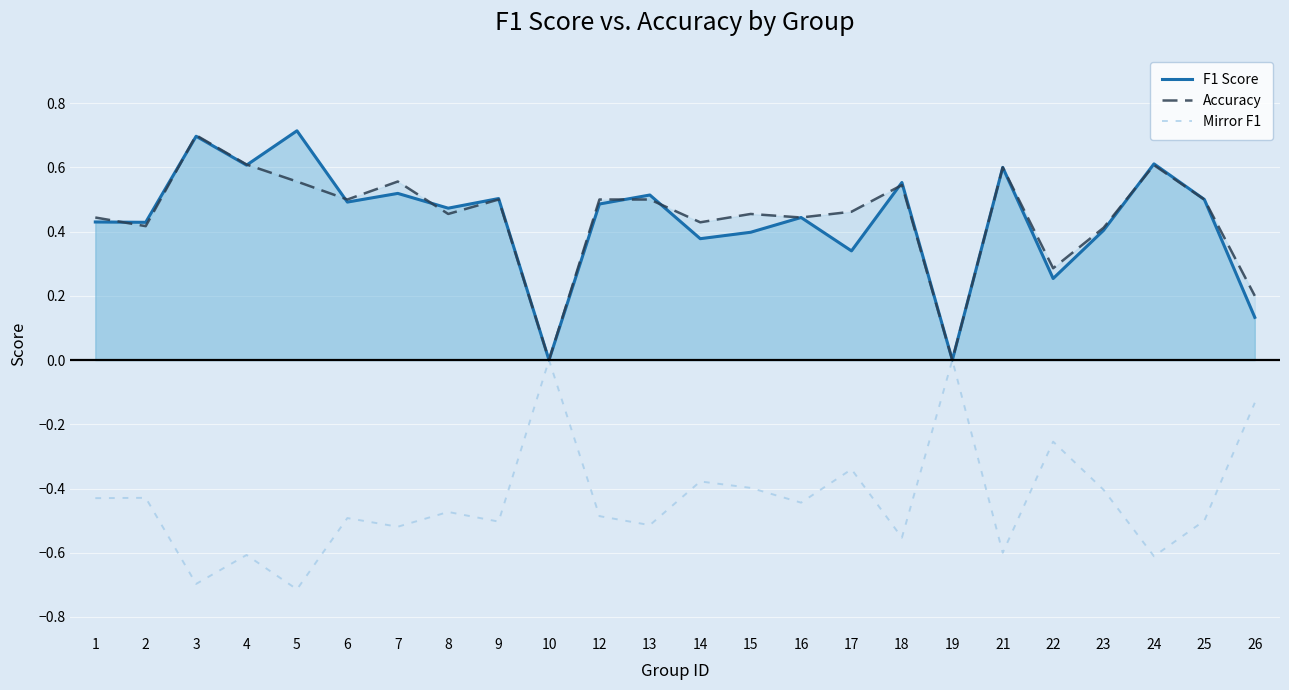

What is the spread (max minus min) of values at 16?

0.9